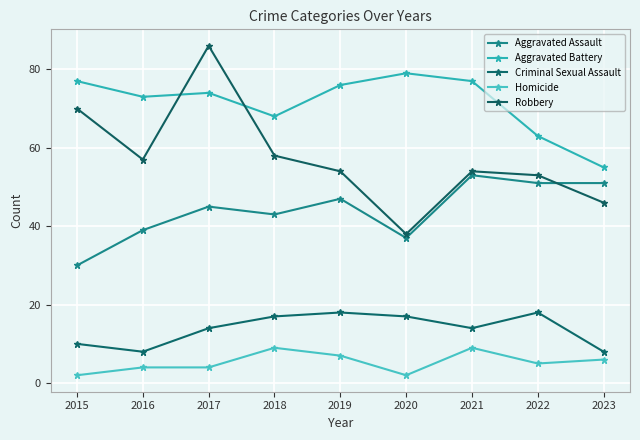

What is the maximum value for Aggravated Assault?

53